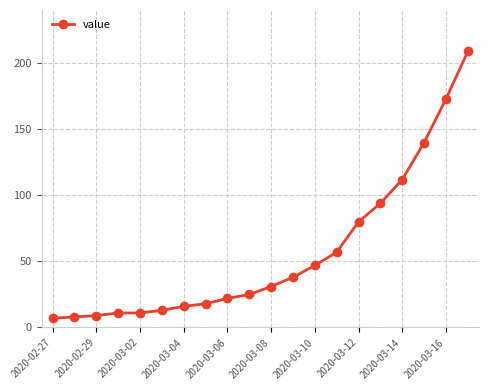

What is the difference between the maximum and minimum values?

202